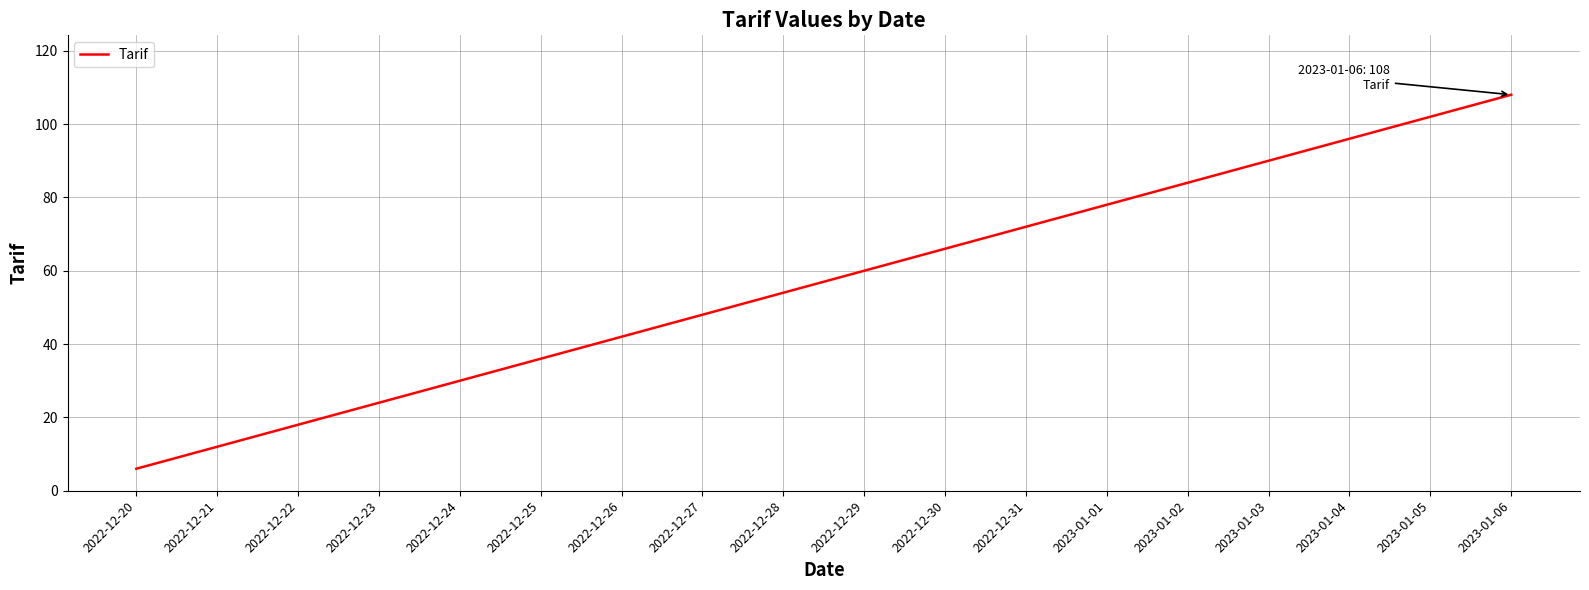

What is the approximate value at 2022-12-22?

18